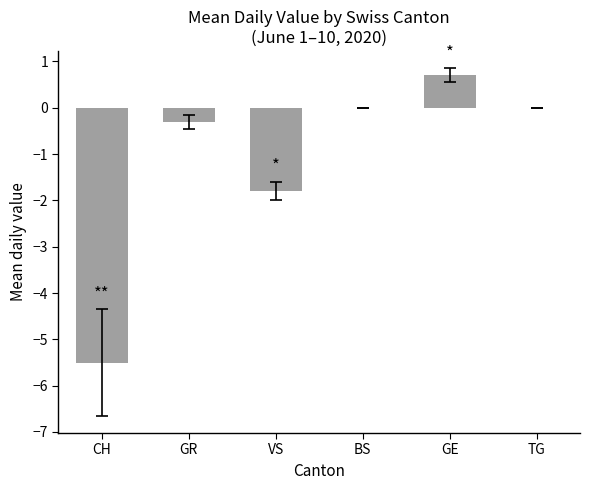

Reading right to left, extract all data points from this chart.

0.0	0.7	0.0	-1.8	-0.3	-5.5